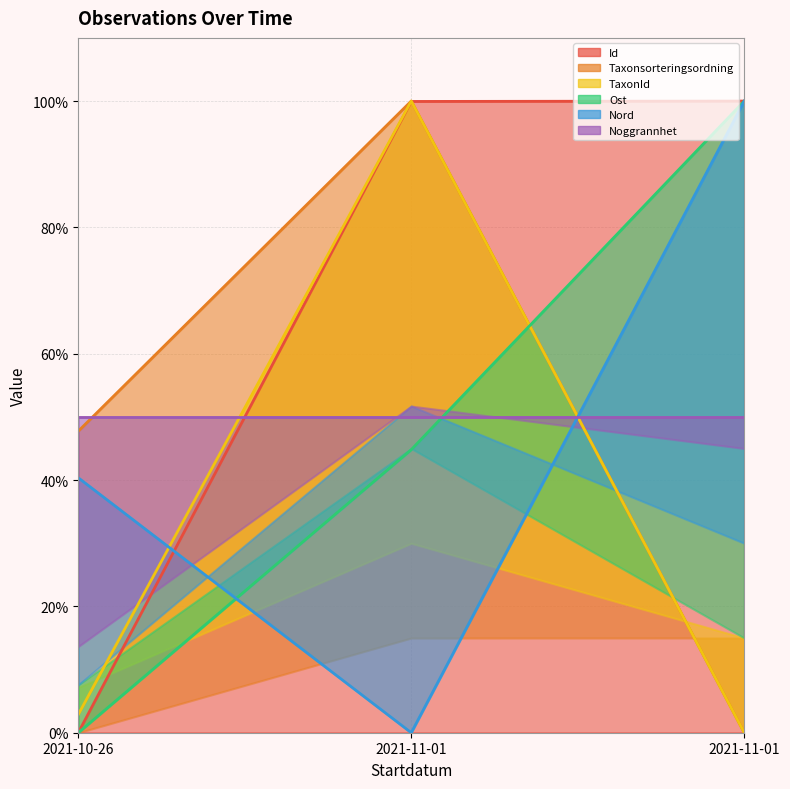

How many values in Id are above zero?

2